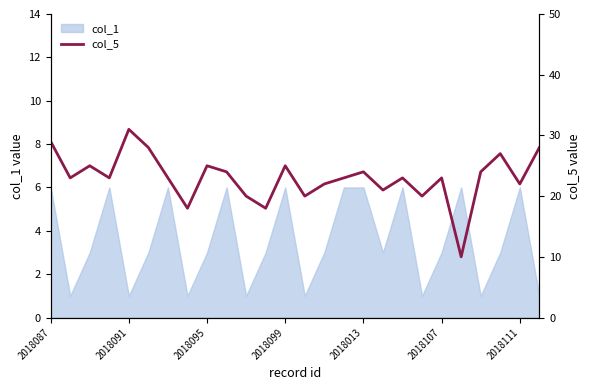

True or false: col_1 has a value of 6 at 2018087.

True